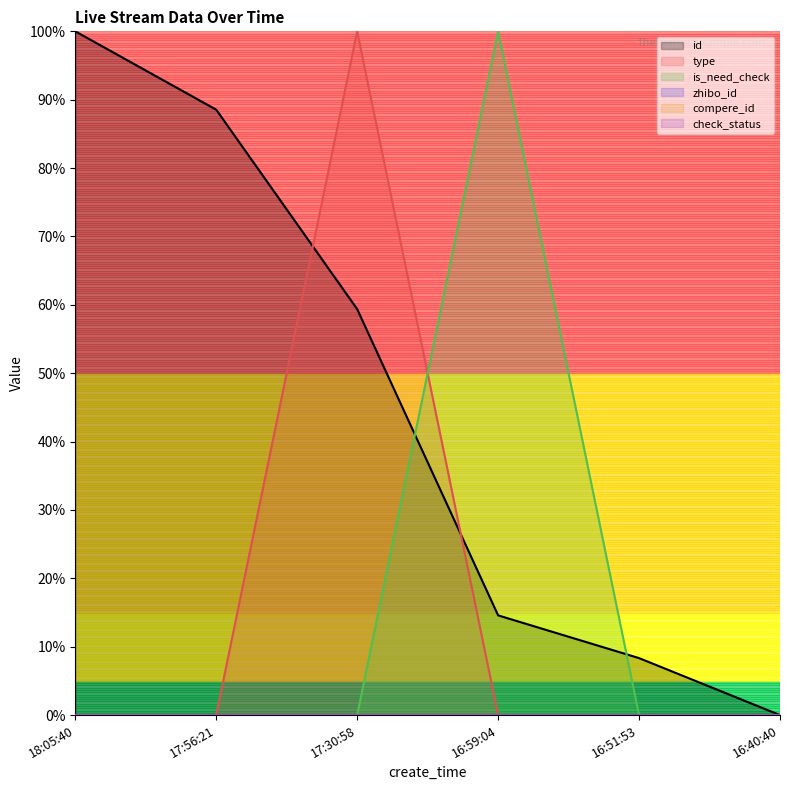

Rank the series by their maximum value, from highest to lowest.

id, type, is_need_check